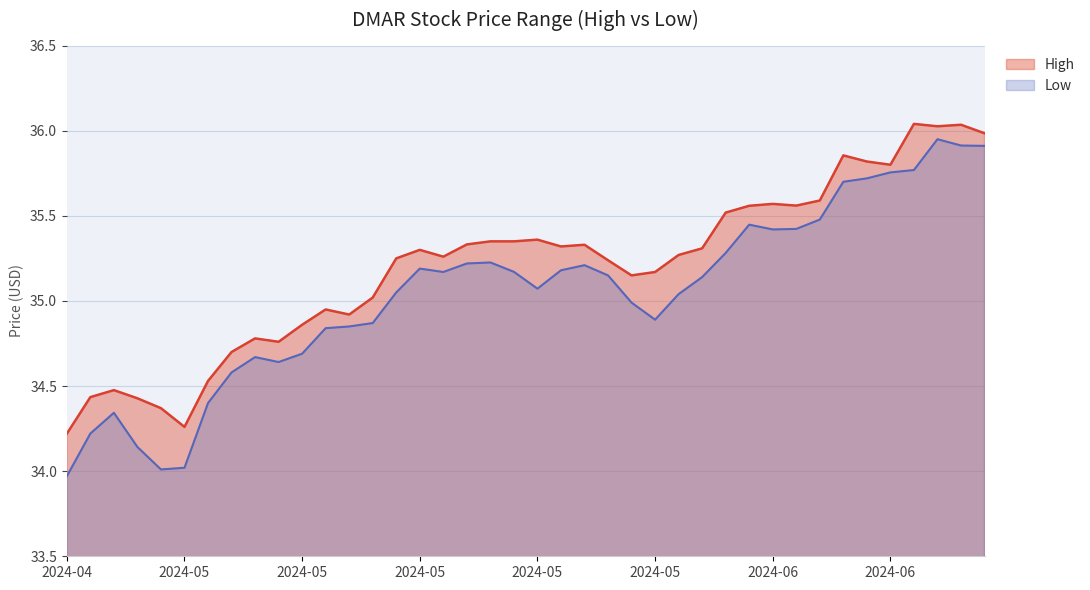

Rank the series by their average value, from highest to lowest.

High, Low